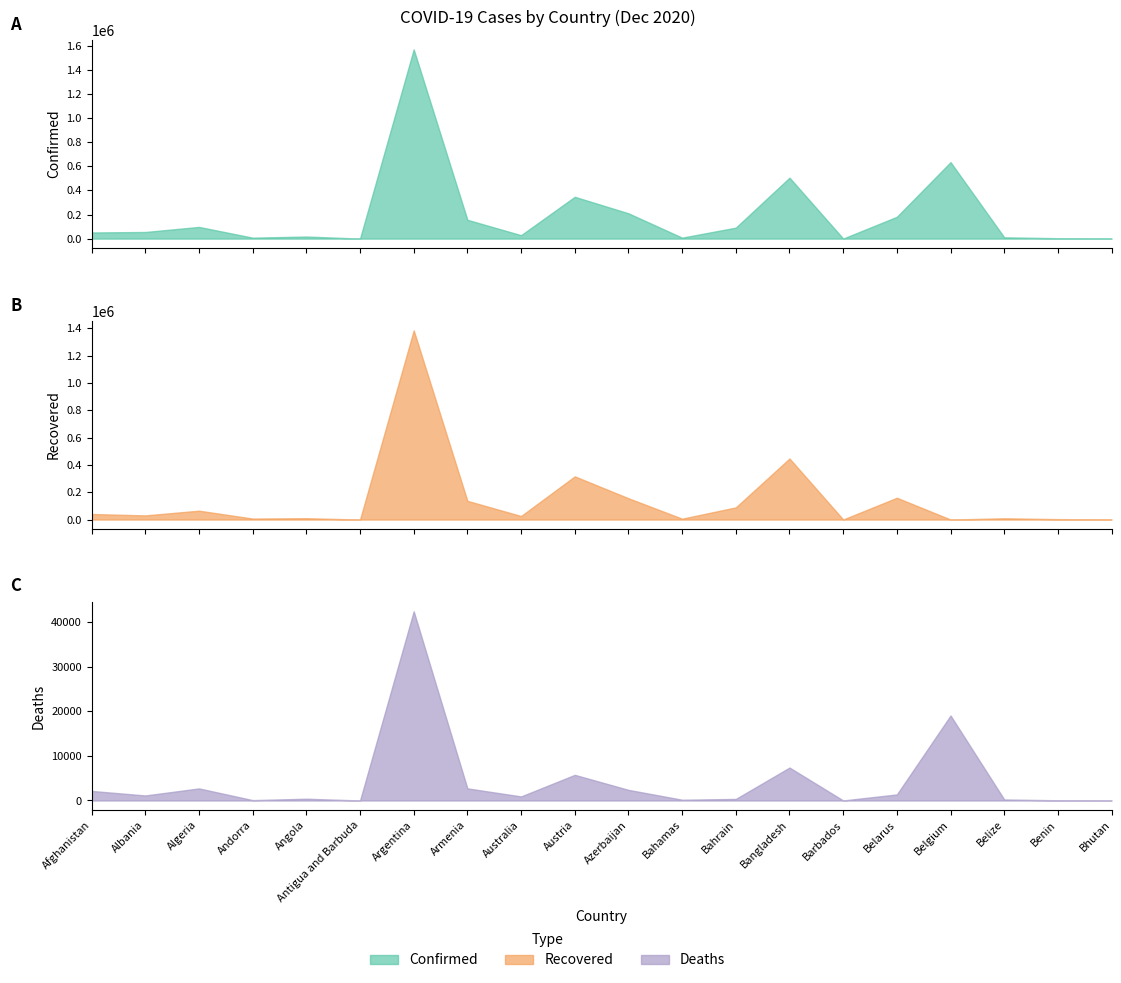

How many positive values does the Deaths series have?

19